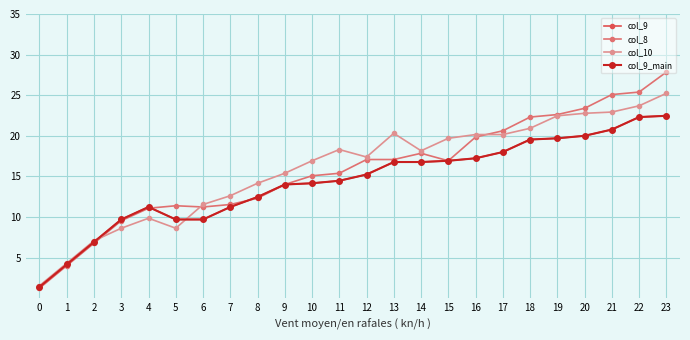

At which category does col_9 reach its first local peak?

4